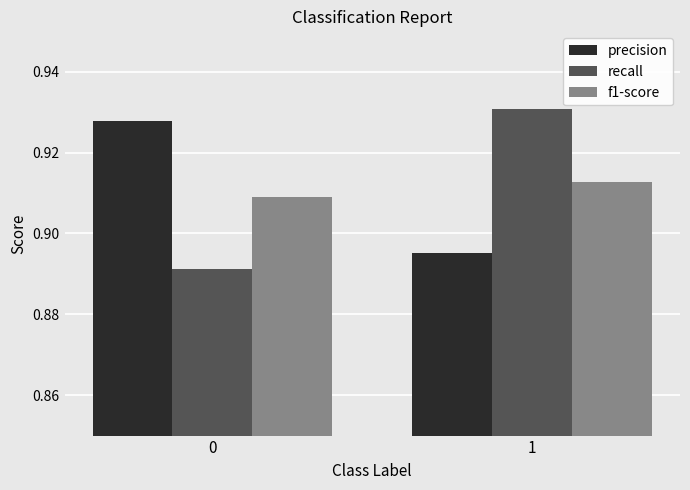

What is the sum of the f1-score values at 1 and 0?

1.8